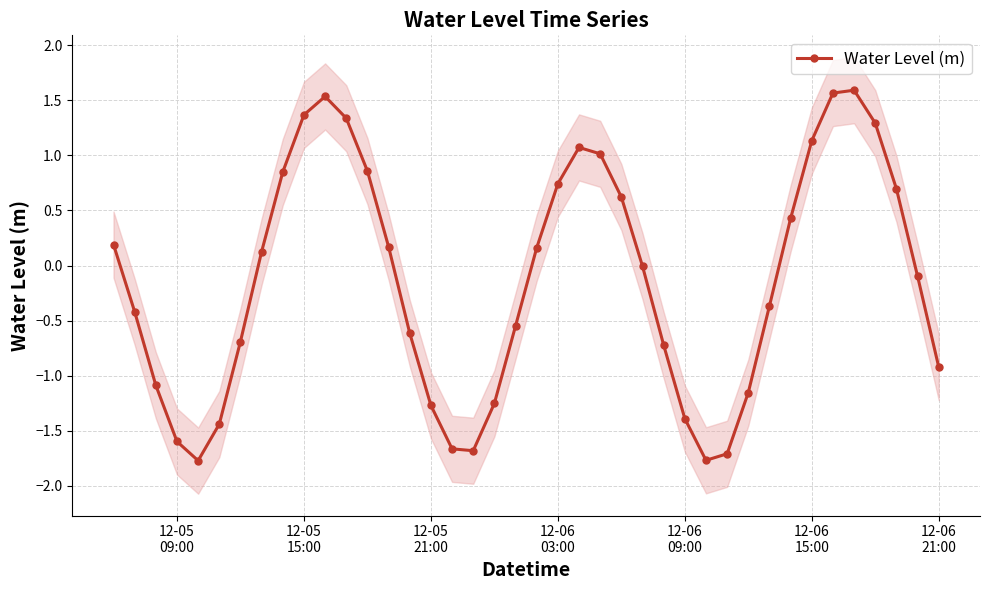

How many lines are shown in the chart?

1